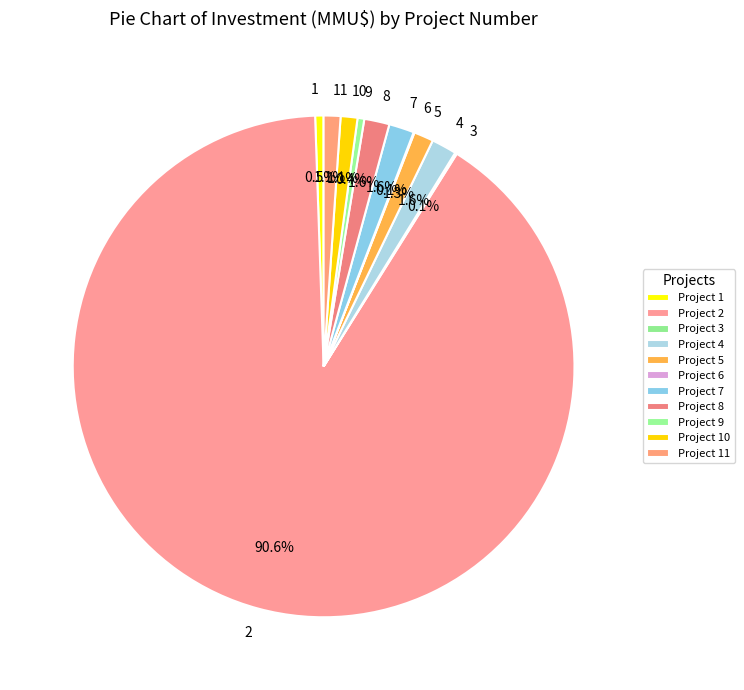

What portion of the pie excludes 8?

98.4%